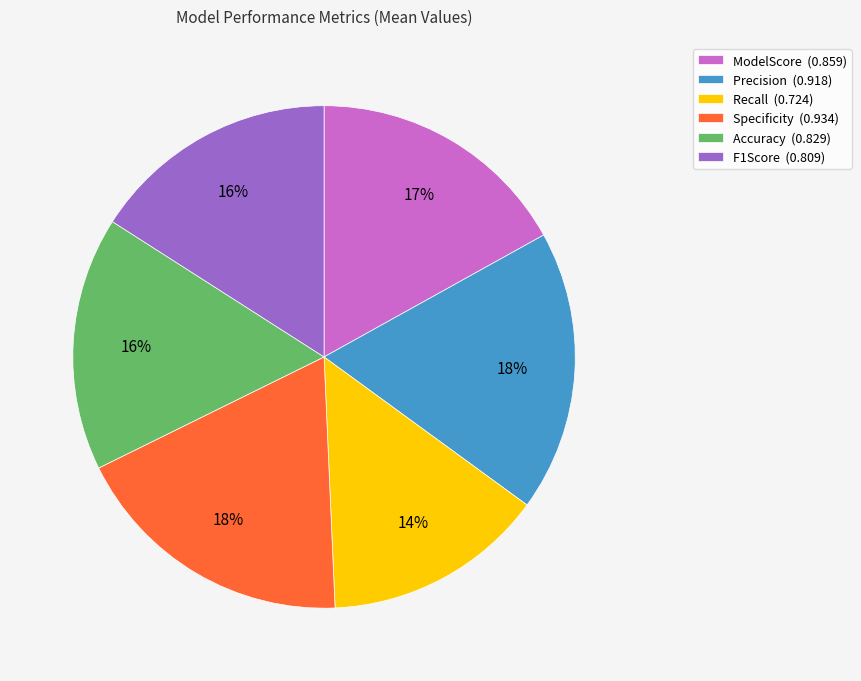

Do F1Score (0.809) and ModelScore (0.859) together represent more than half of the pie?

No